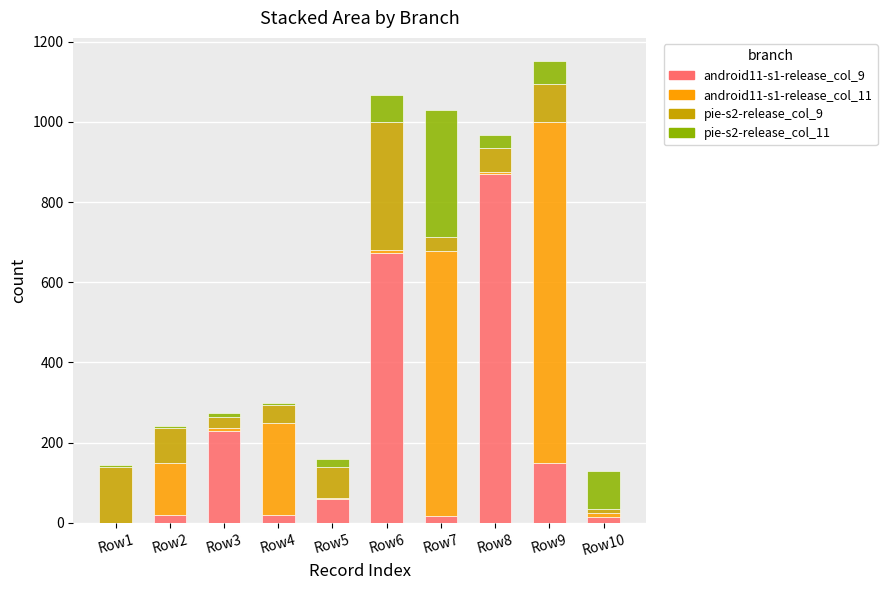

Count the number of categories in the chart.

10